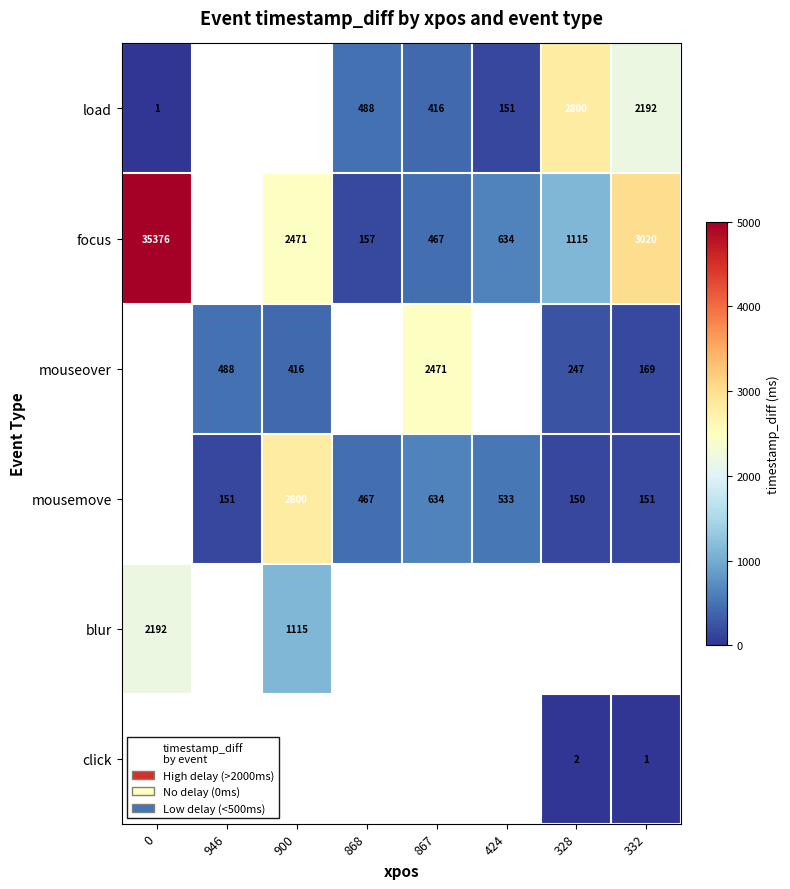

Is the value of mousemove at 867 greater than the value of focus at 900?

No